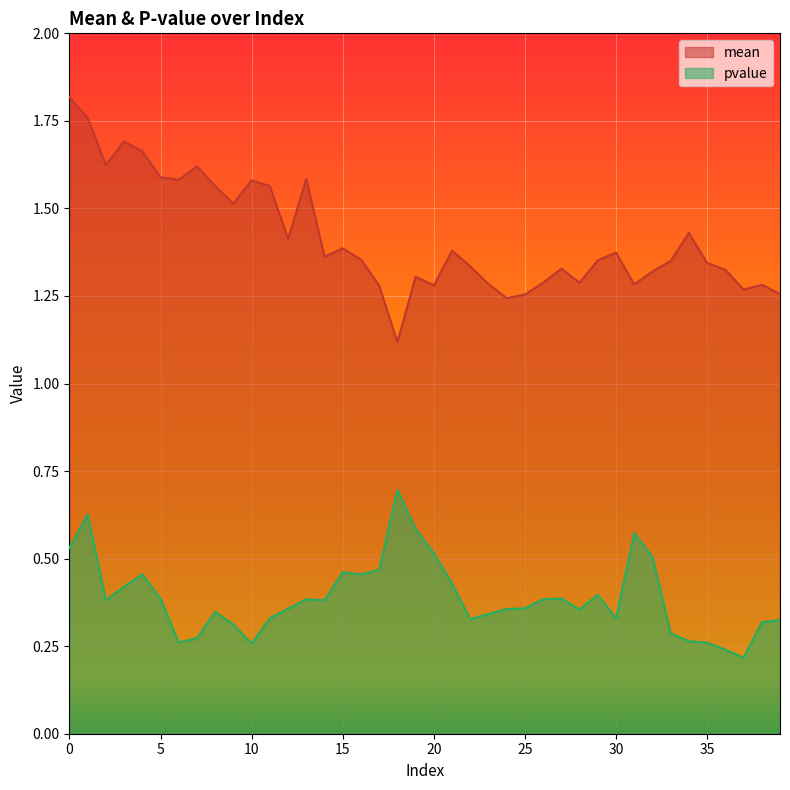

How many pvalue values are between 0 and 1?

40